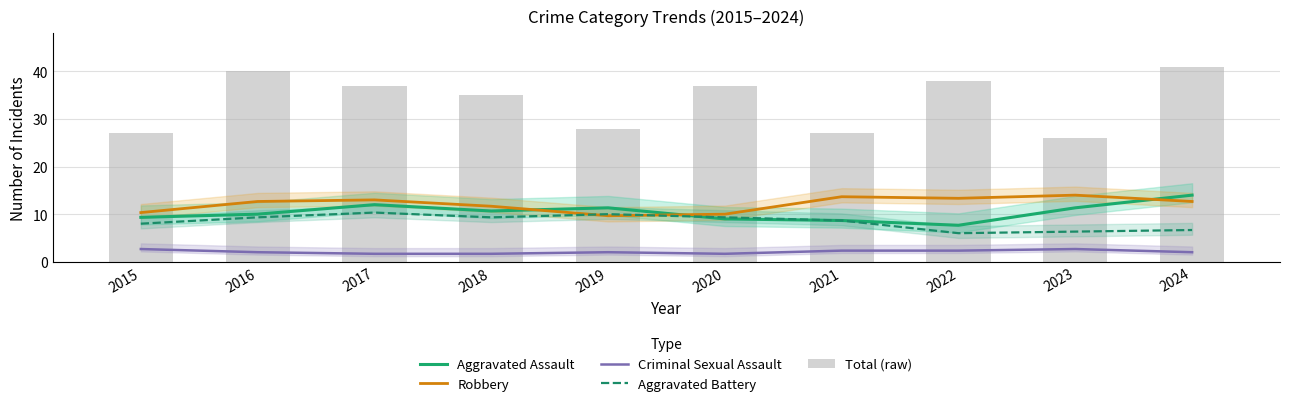

Reading left to right, extract all data points from this chart.

Aggravated Assault: 9.3	10.0	12.0	10.7	11.3	9.0	8.7	7.7	11.3	14.0
Robbery: 10.3	12.7	13.0	11.7	9.7	10.0	13.7	13.3	14.0	12.7
Criminal Sexual Assault: 2.7	2.0	1.7	1.7	2.0	1.7	2.3	2.3	2.7	2.0
Aggravated Battery: 8.0	9.3	10.3	9.3	10.0	9.3	8.7	6.0	6.3	6.7
Total (raw): 27.0	40.0	37.0	35.0	28.0	37.0	27.0	38.0	26.0	41.0